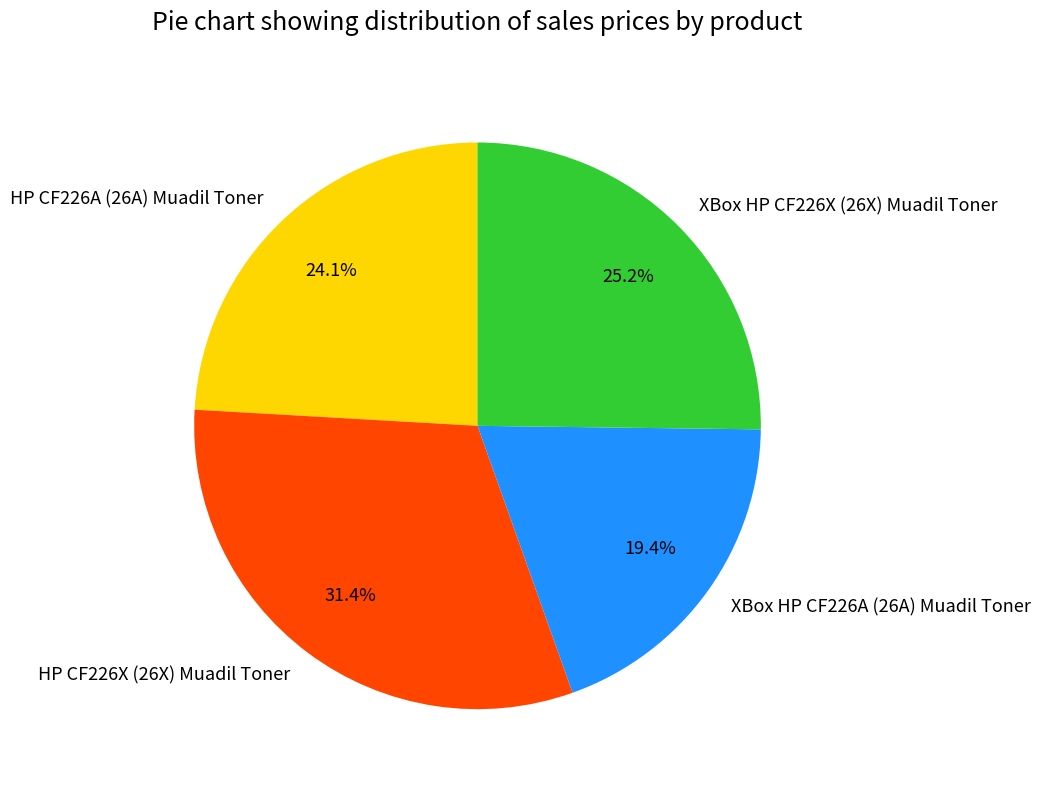

Is there any slice that represents more than half of the pie?

No